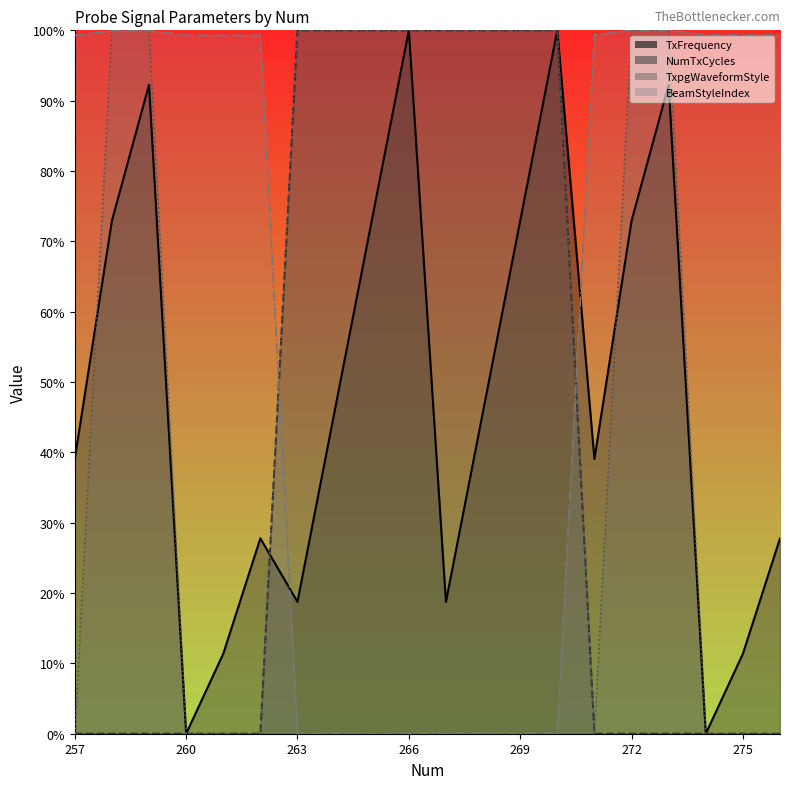

Which category has the highest value across all series?

266